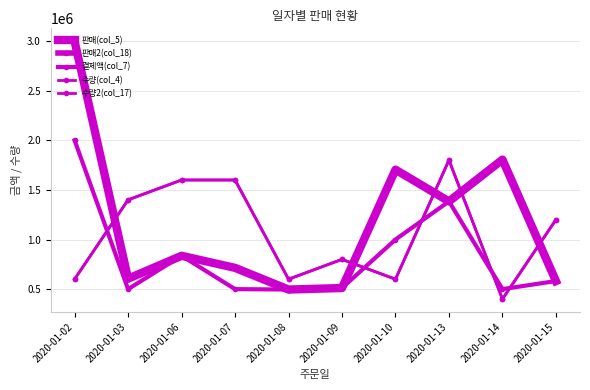

Reading left to right, extract all data points from this chart.

판매(col_5): 2020-01-02=2998800	2020-01-03=605500	2020-01-06=836000	2020-01-07=714400	2020-01-08=495900	2020-01-09=511200	2020-01-10=1704015	2020-01-13=1384245	2020-01-14=1805400	2020-01-15=581400
판매2(col_18): 2020-01-02=2998800	2020-01-03=605500	2020-01-06=836000	2020-01-07=714400	2020-01-08=495900	2020-01-09=511200	2020-01-10=1704015	2020-01-13=1384245	2020-01-14=1805400	2020-01-15=581400
결제액(col_7): 2020-01-02=2000000	2020-01-03=500000	2020-01-06=836000	2020-01-07=500000	2020-01-08=495900	2020-01-09=511200	2020-01-10=1000000	2020-01-13=1384245	2020-01-14=500000	2020-01-15=581400
수량(col_4): 2020-01-02=600000	2020-01-03=1400000	2020-01-06=1600000	2020-01-07=1600000	2020-01-08=600000	2020-01-09=800000	2020-01-10=600000	2020-01-13=1800000	2020-01-14=400000	2020-01-15=1200000
수량2(col_17): 2020-01-02=600000	2020-01-03=1400000	2020-01-06=1600000	2020-01-07=1600000	2020-01-08=600000	2020-01-09=800000	2020-01-10=600000	2020-01-13=1800000	2020-01-14=400000	2020-01-15=1200000